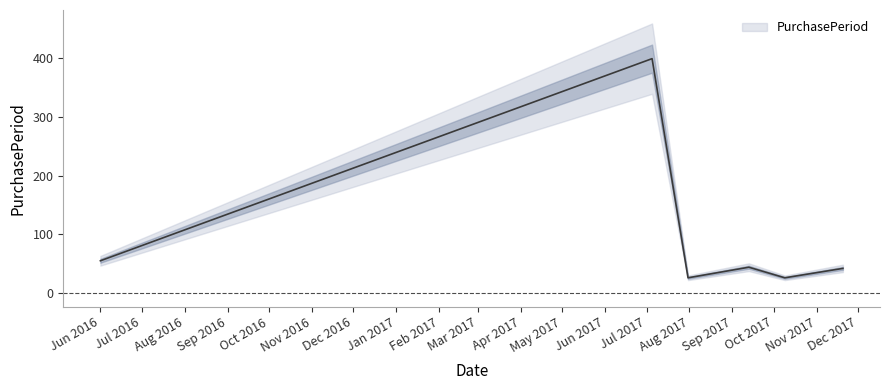

Approximately how many times larger is the value at 2017-11-20 compared to 2017-10-09?

1.6